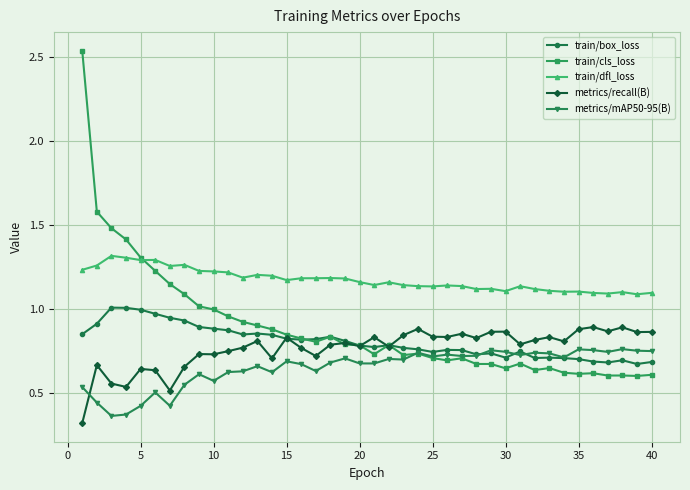

Which series has the largest total across all categories?

train/dfl_loss